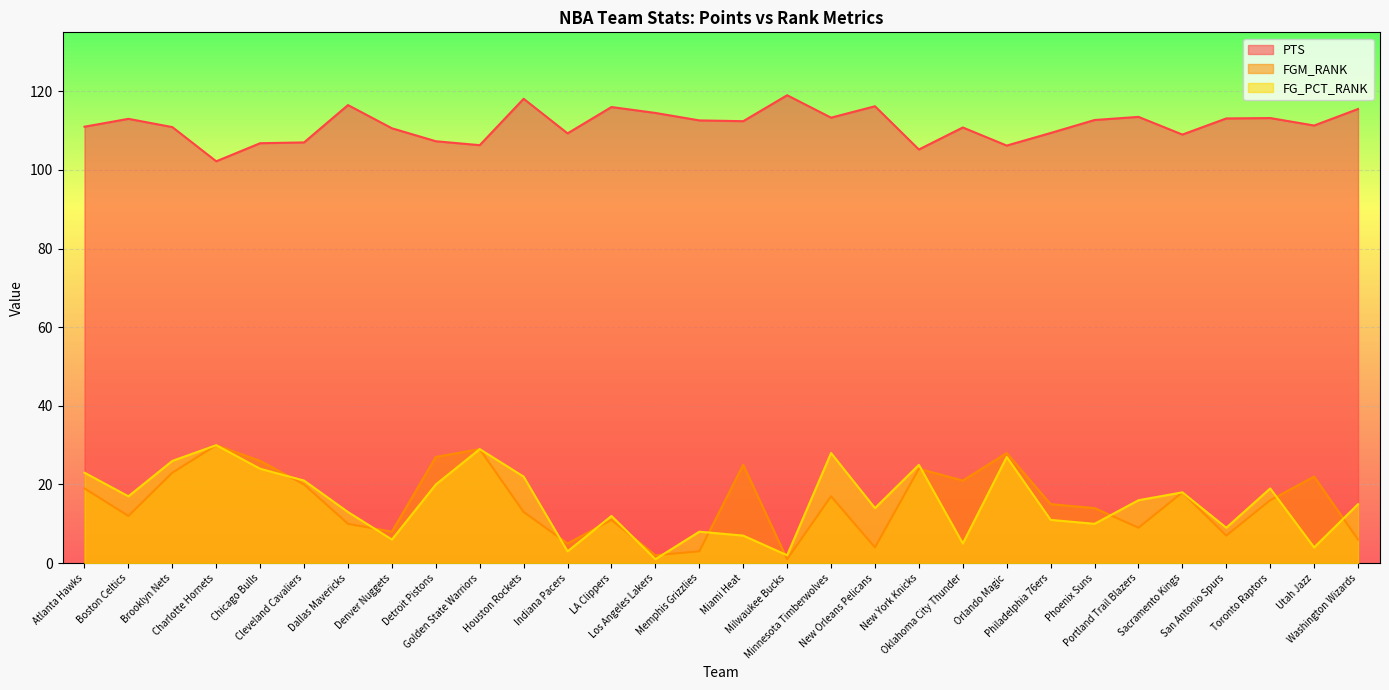

At which category is the sum across all series the highest?

Golden State Warriors